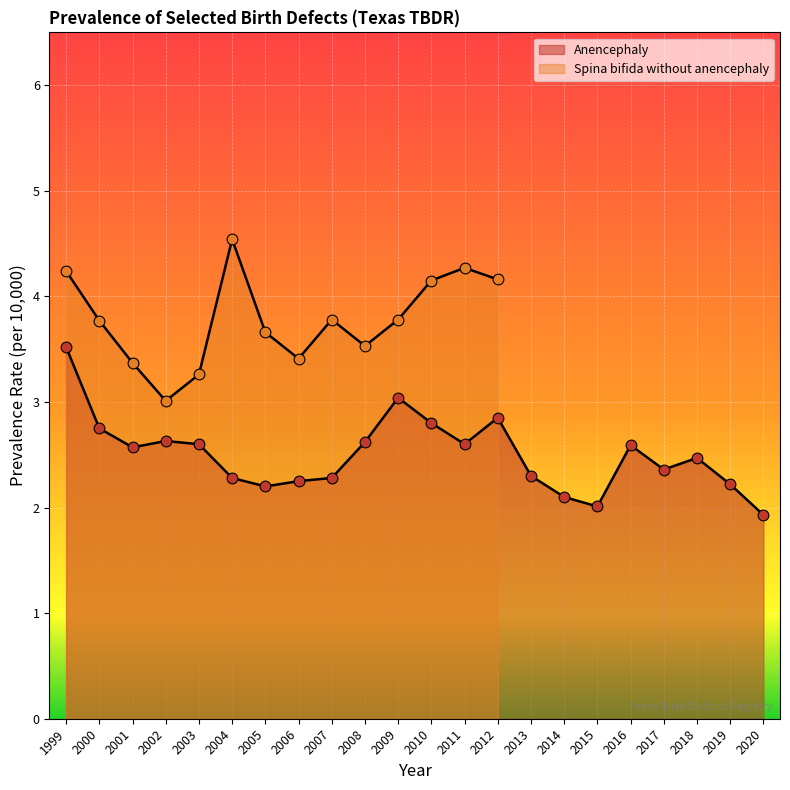

What is the change in value from 2000 to 2019?

-0.5